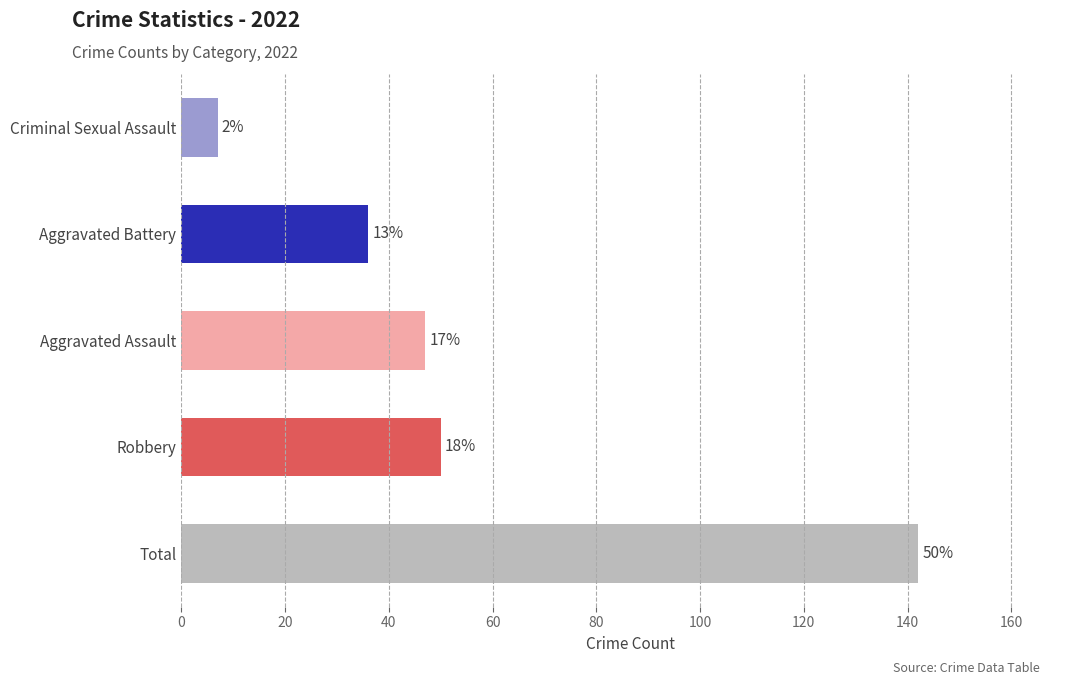

How many bars are there in total?

5